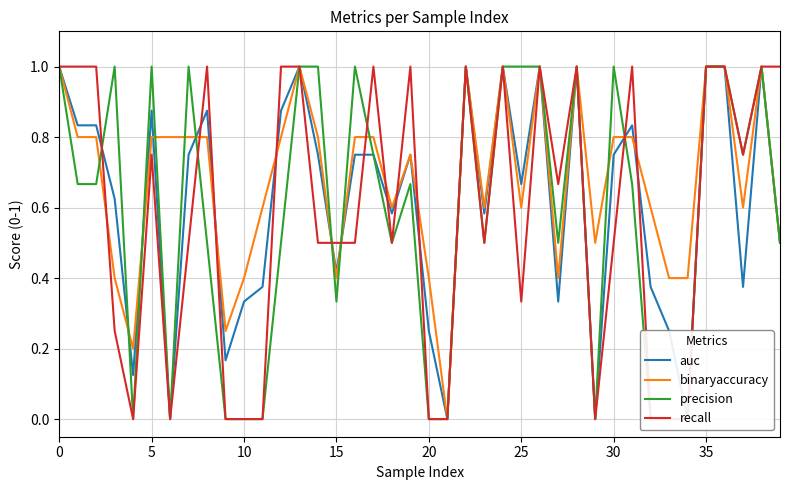

The value of binaryaccuracy at 25 is 0.8. True or false?

False